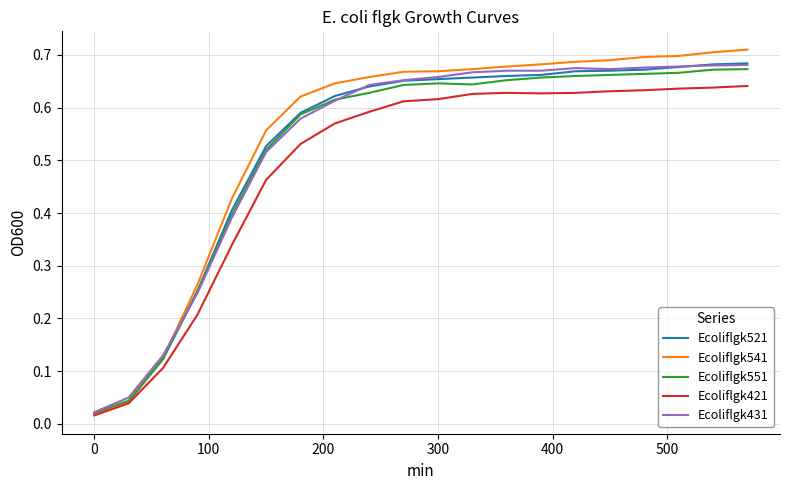

Which series has the largest range (max minus min)?

Ecoliflgk541